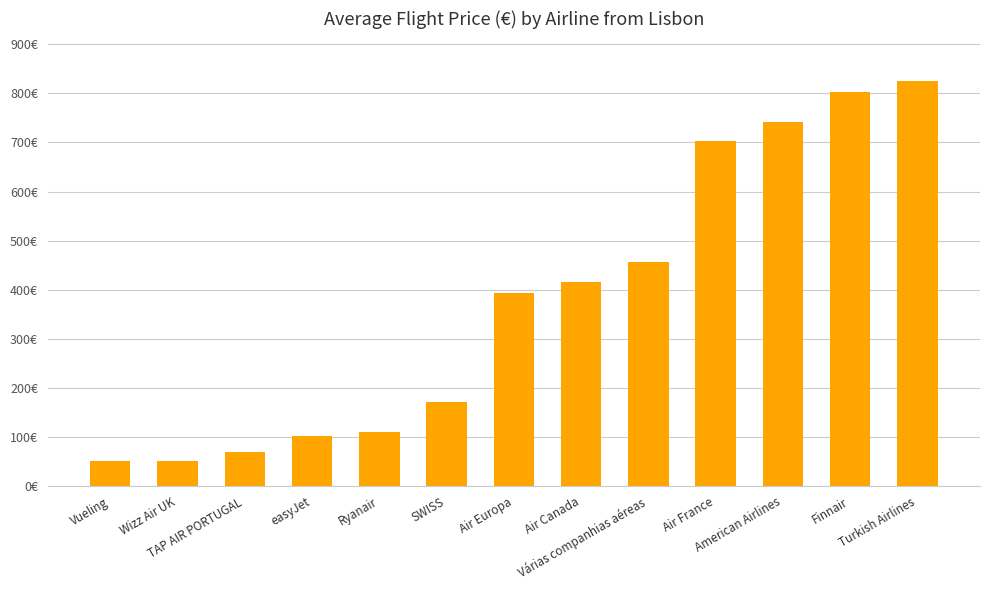

What position from the left is Air Canada?

8